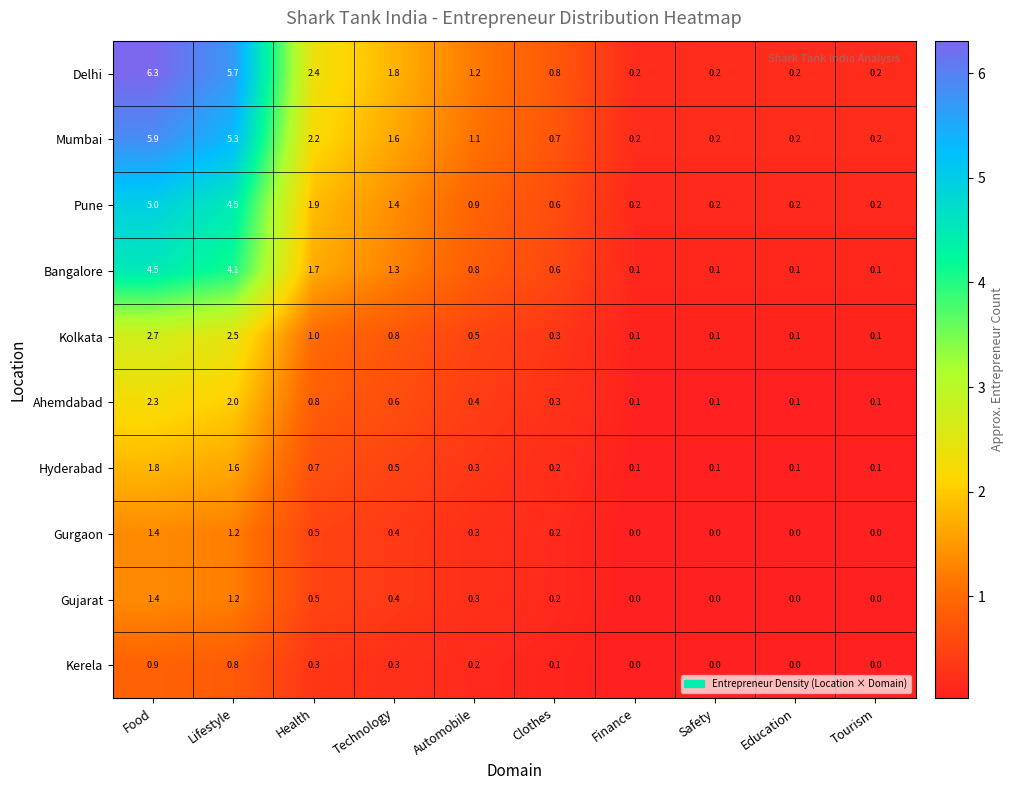

What is the total value across all series at Food?

32.2